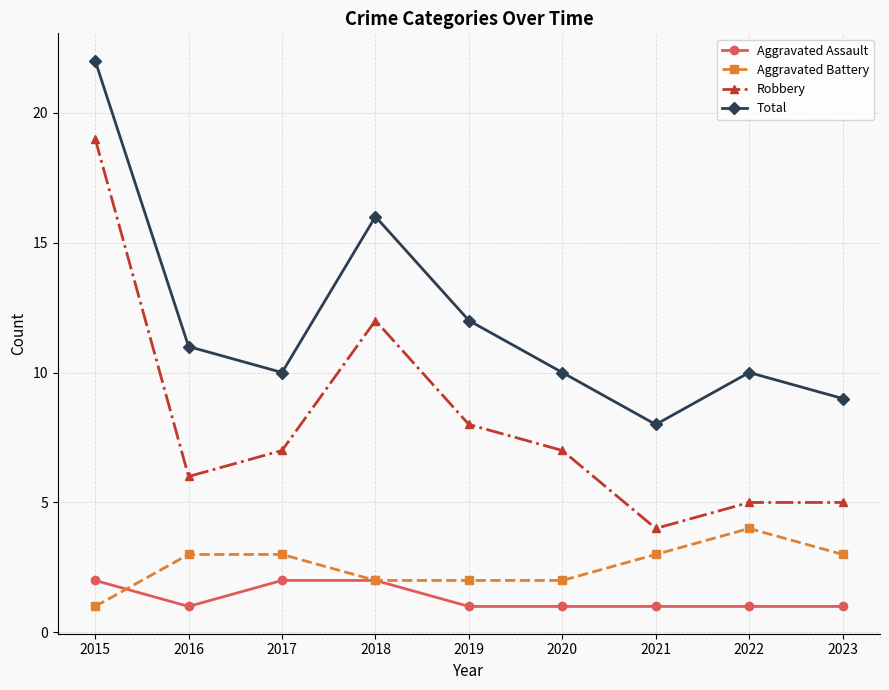

What is the minimum value for Total?

8